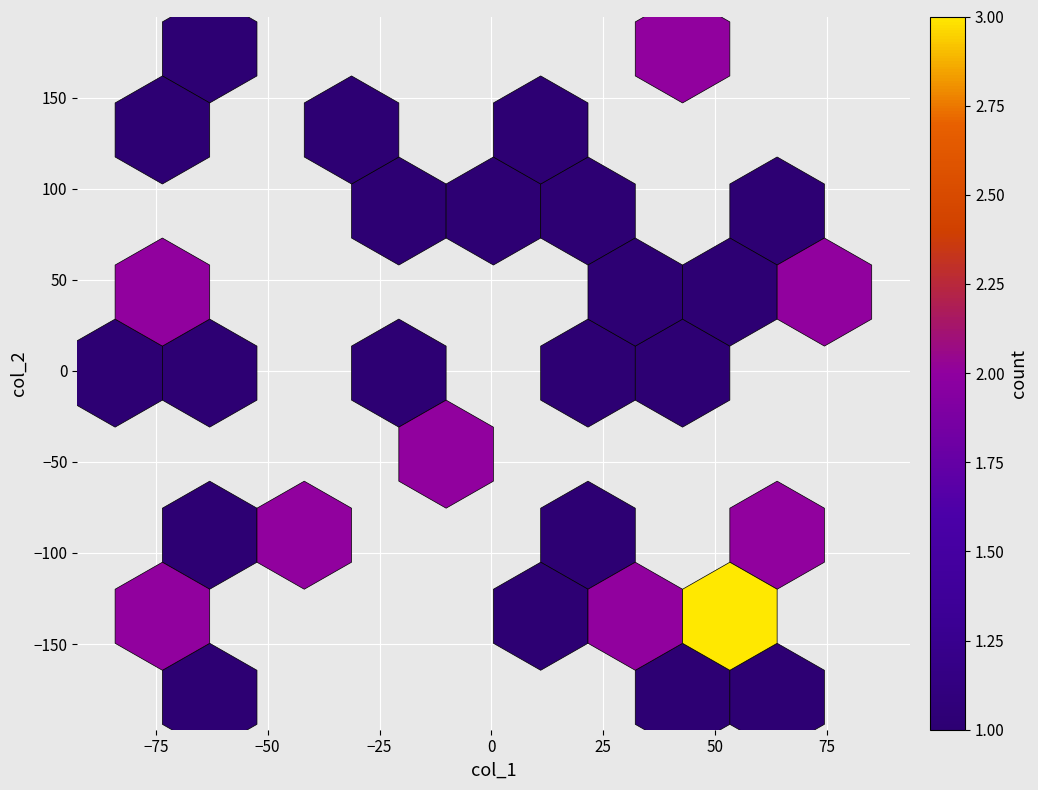

What is the range of Y values (max minus min)?

356.1